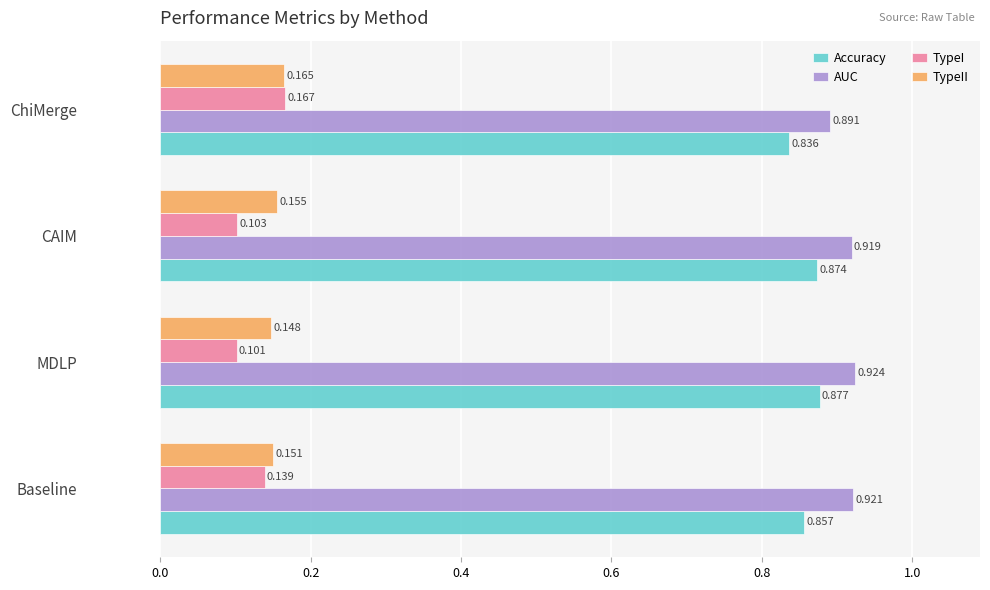

Which category has the highest value in the Accuracy series?

MDLP